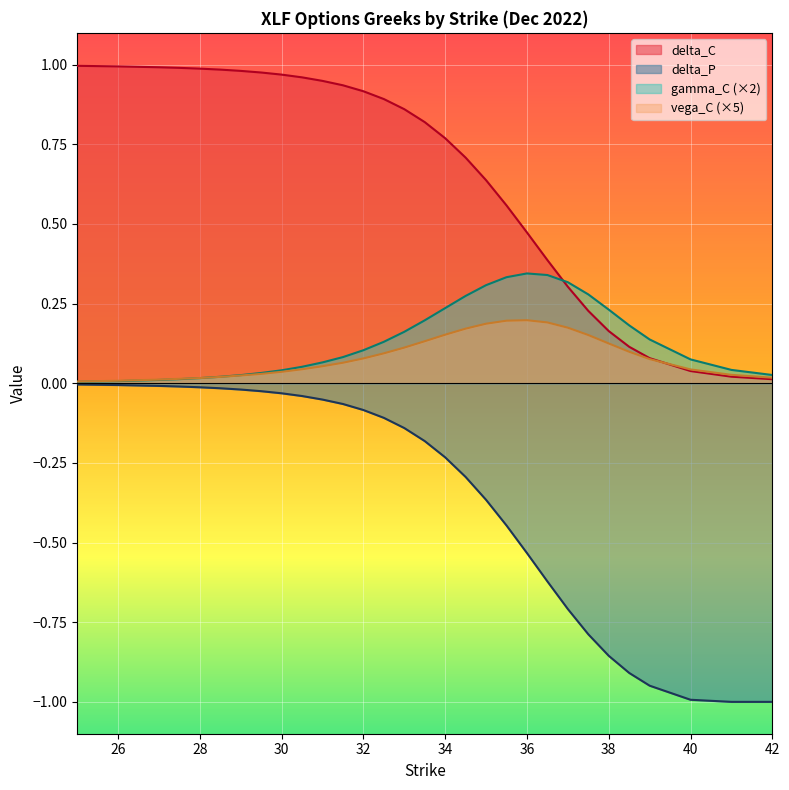

What is the approximate value of delta_C at 32?

0.9